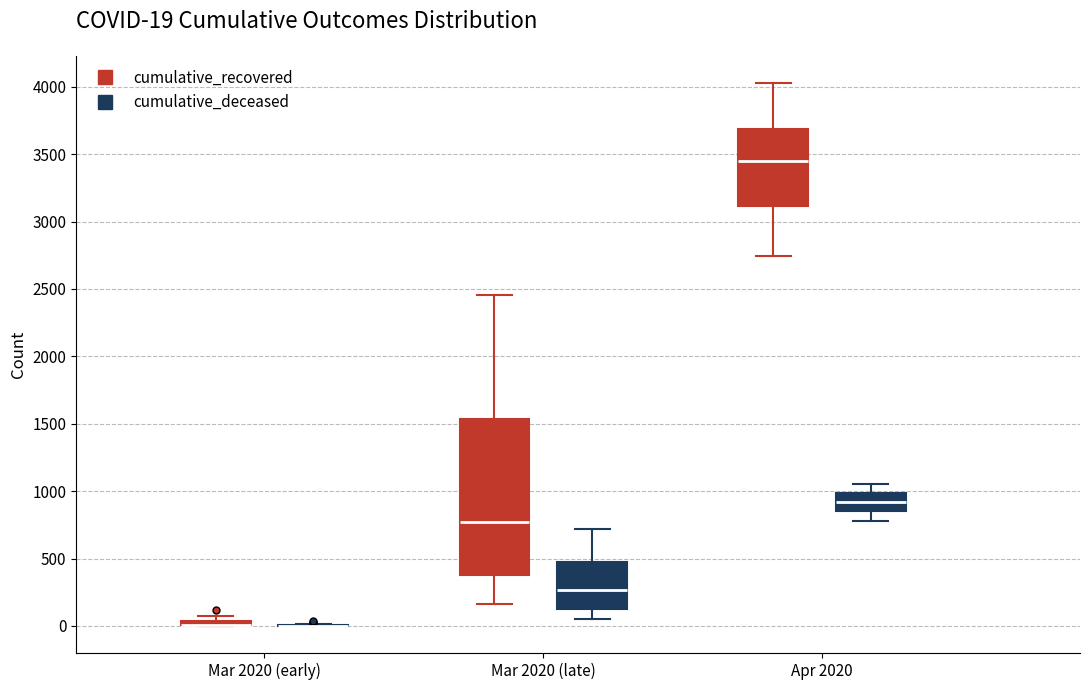

Which box is the tallest, from its lower edge to its upper edge?

Mar 2020 (late) (cumulative_recovered)